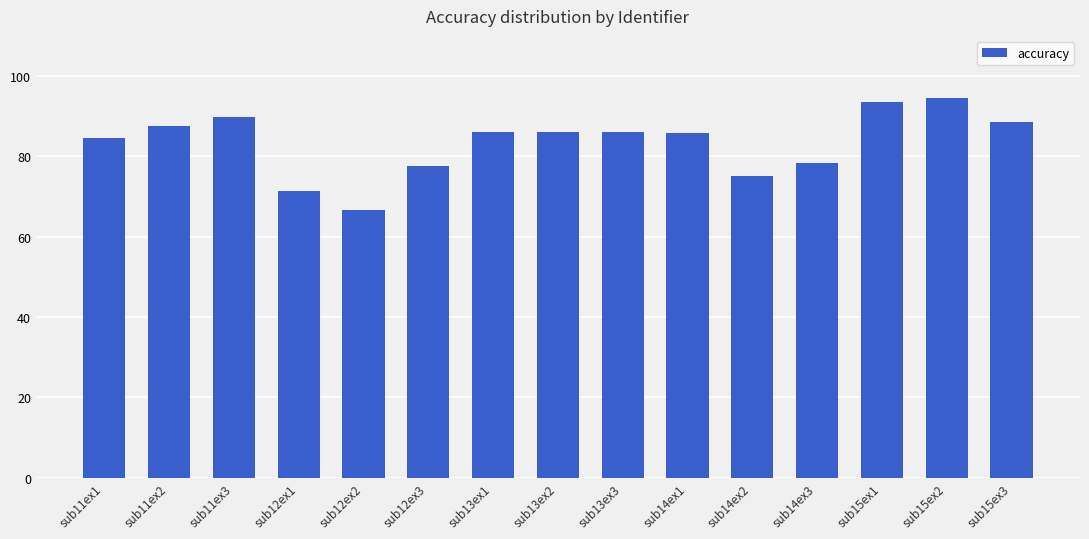

The chart shows a value of 35.2 at sub11ex3. True or false?

False